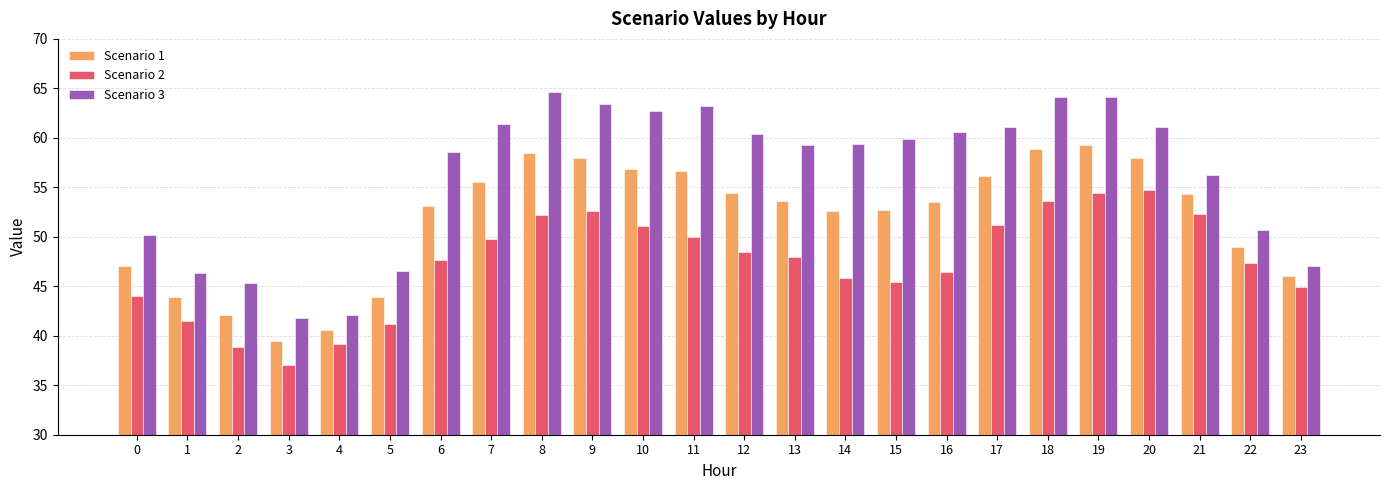

Which category has the lowest value in the Scenario 1 series?

3